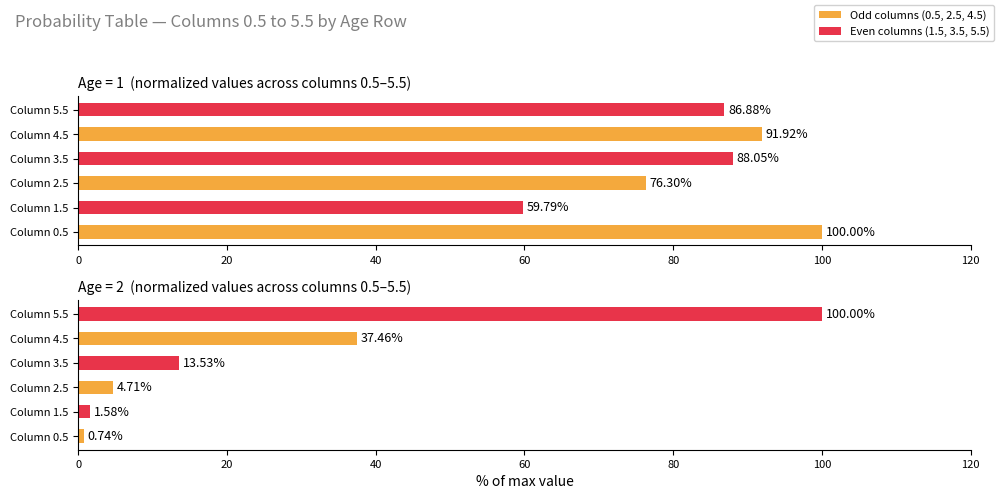

Rank the series by their maximum value, from lowest to highest.

Age=1, Age=2